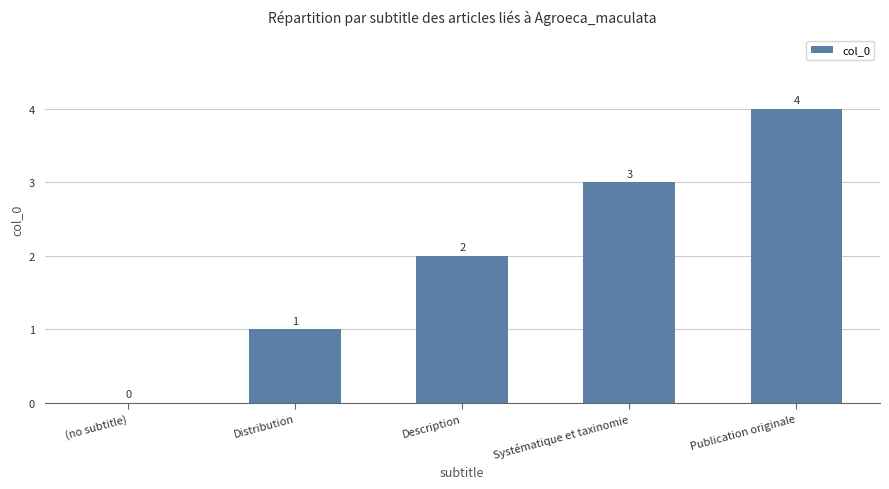

Which label corresponds to the largest value in the chart?

Publication originale